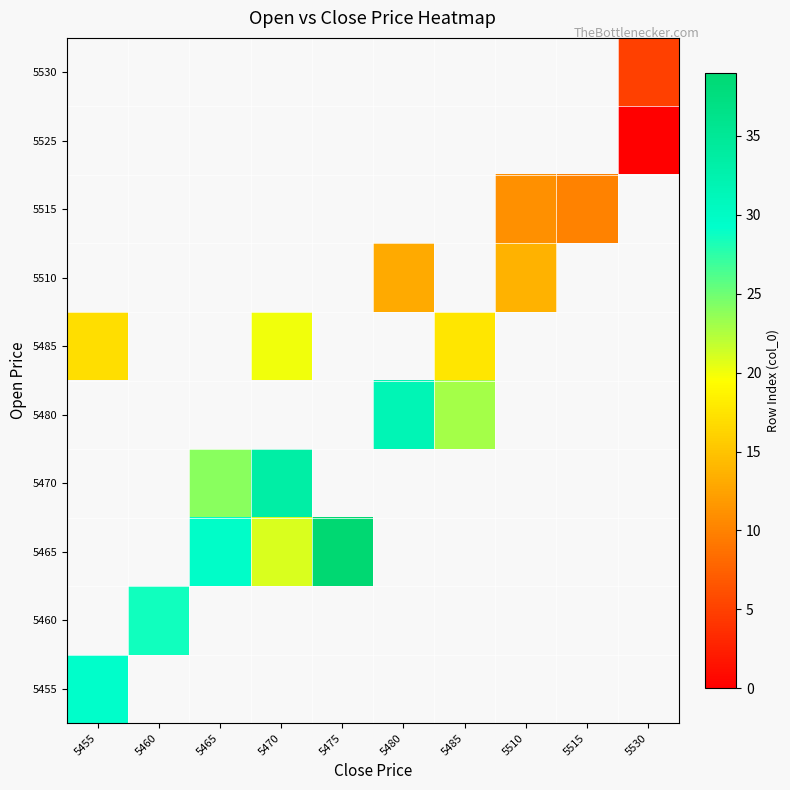

Which series has the widest spread of values?

5485